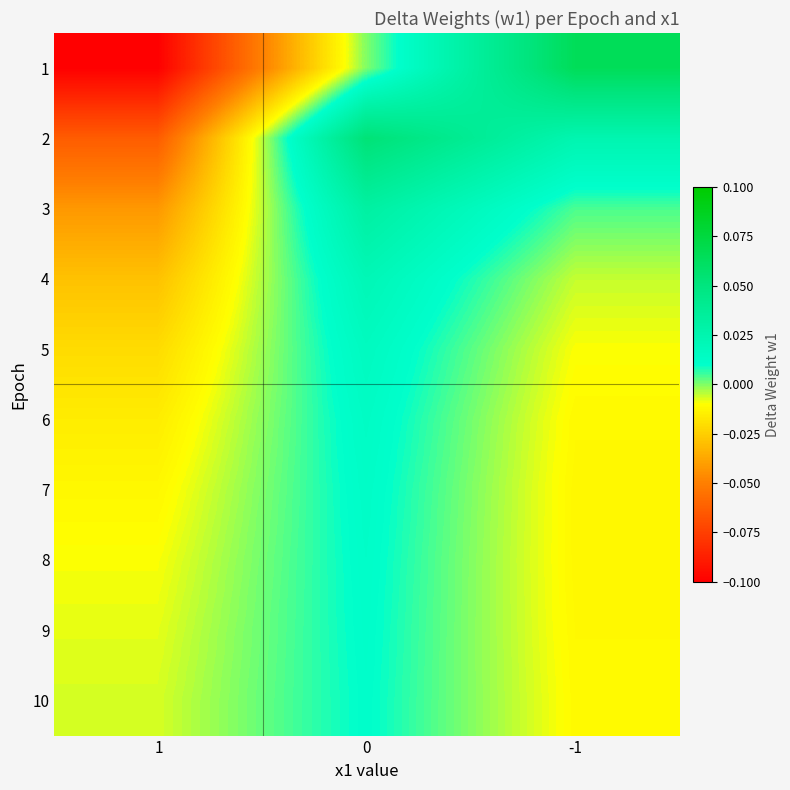

How many categories are shown in the chart?

3